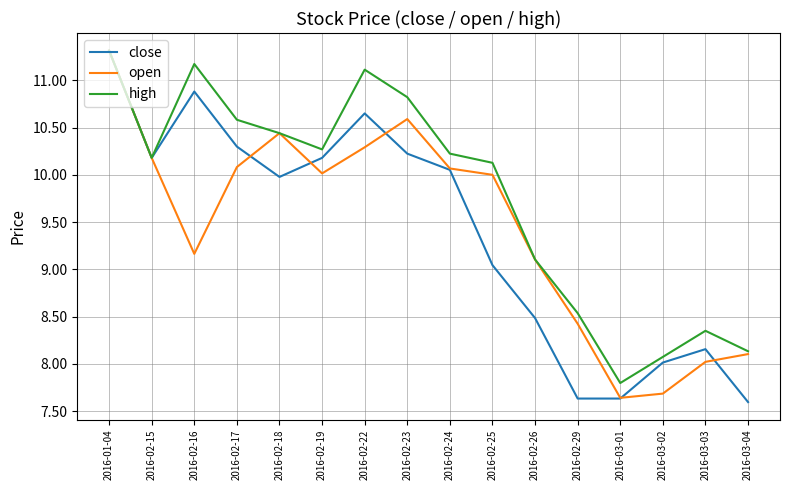

At which label is high closest to 9?

2016-02-26